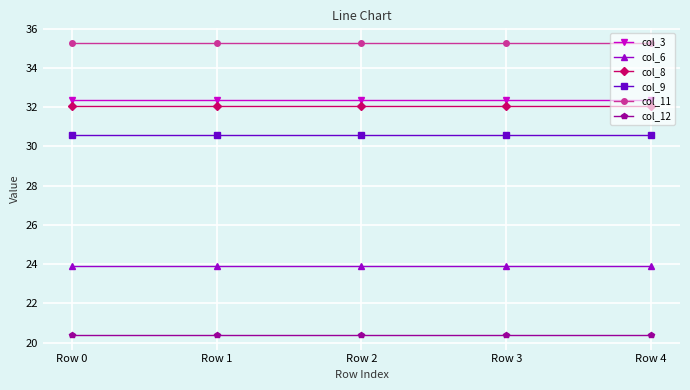

List the series in order of their peak value, lowest first.

col_12, col_6, col_9, col_8, col_3, col_11